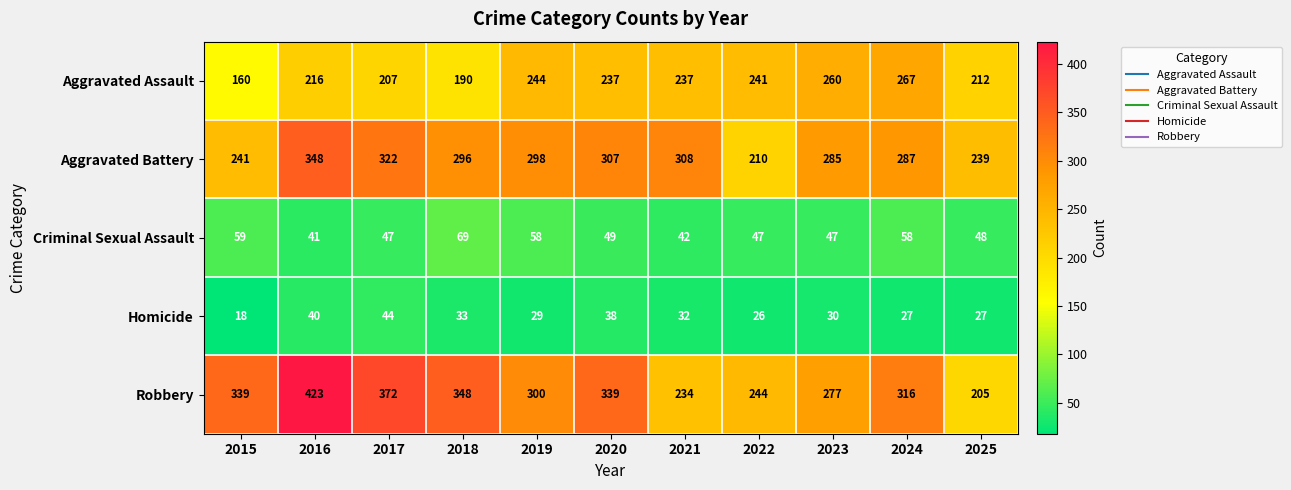

At which category is the sum across all series the highest?

2016